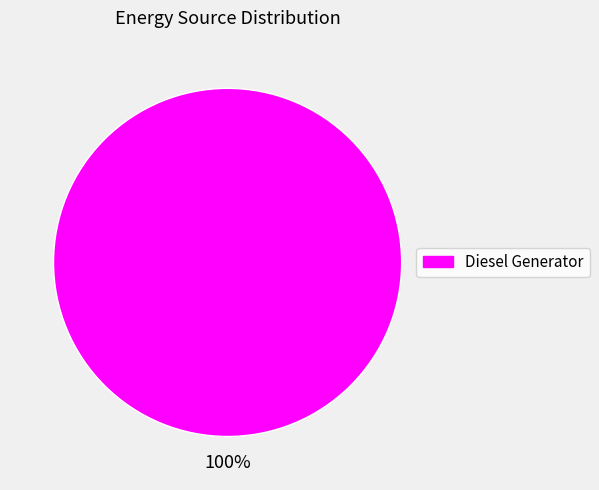

Does any single category account for the majority?

Yes